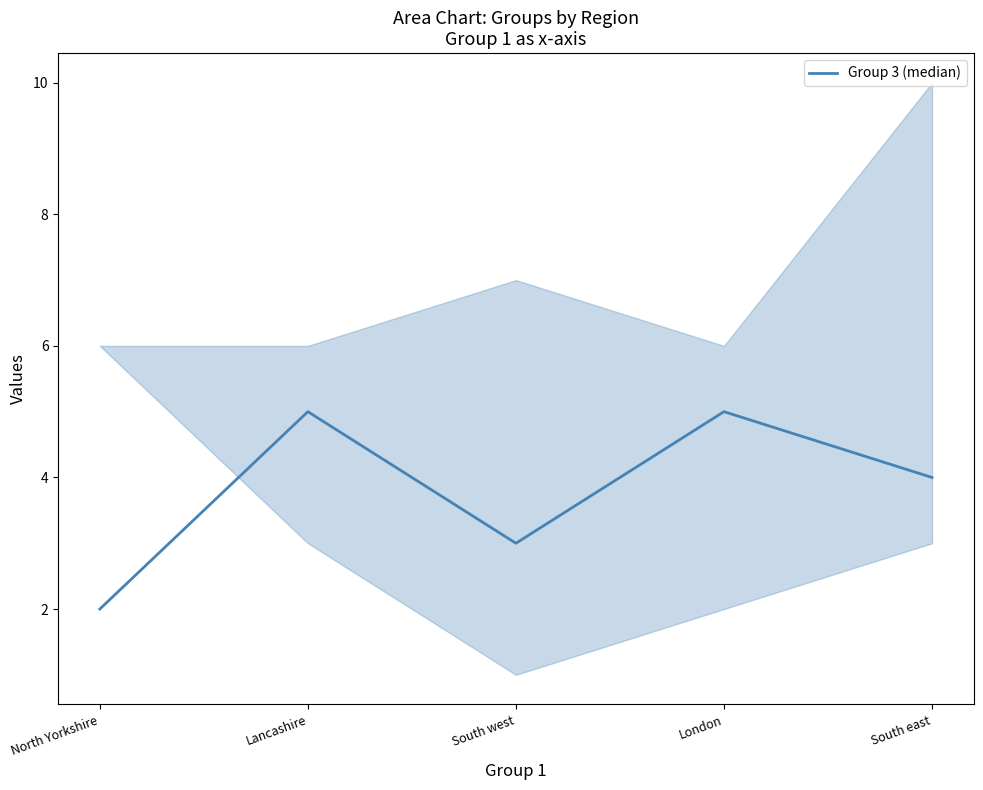

How many lines are shown in the chart?

1